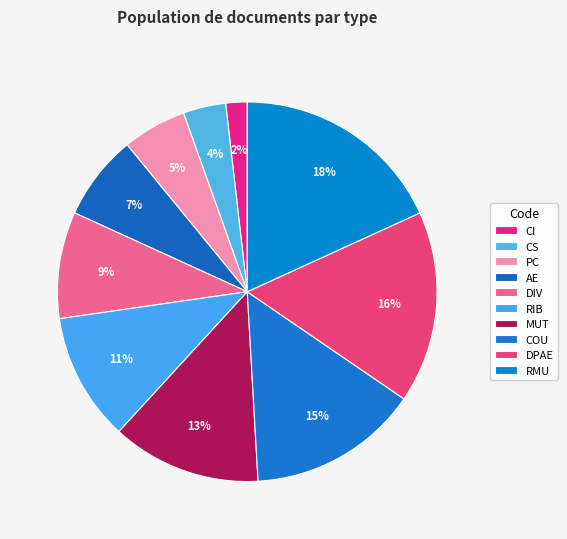

Does any single category account for the majority?

No